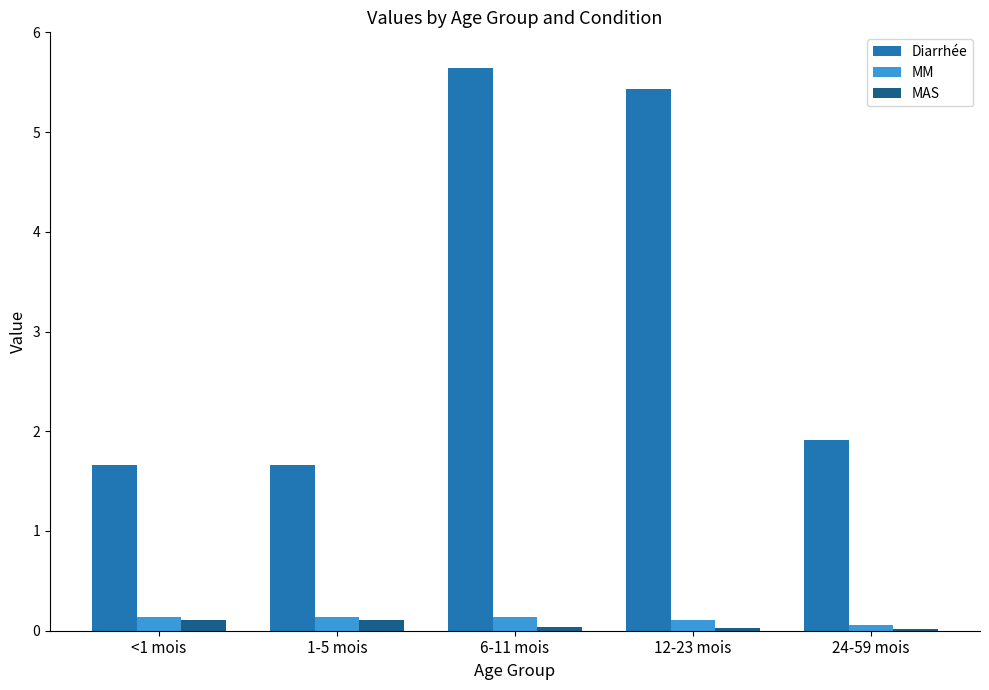

Is the value of MM at 1-5 mois greater than the value of Diarrhée at 6-11 mois?

No